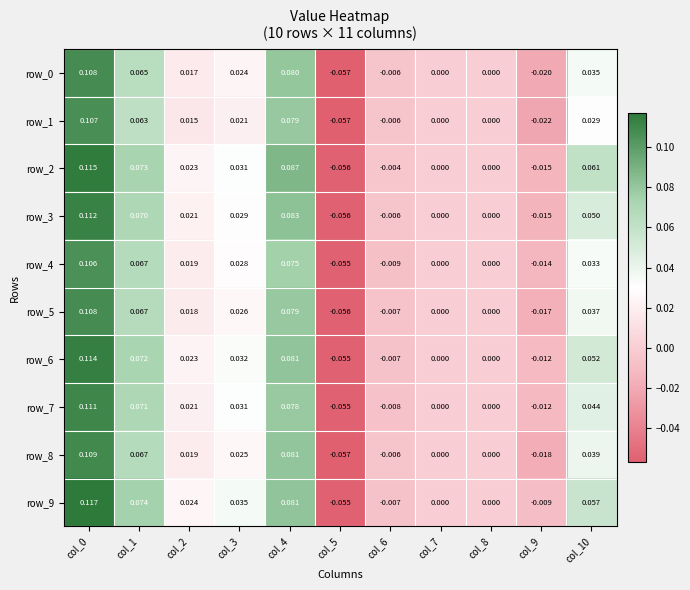

Is the value of row_6 at col_2 greater than the value of row_9 at col_9?

Yes